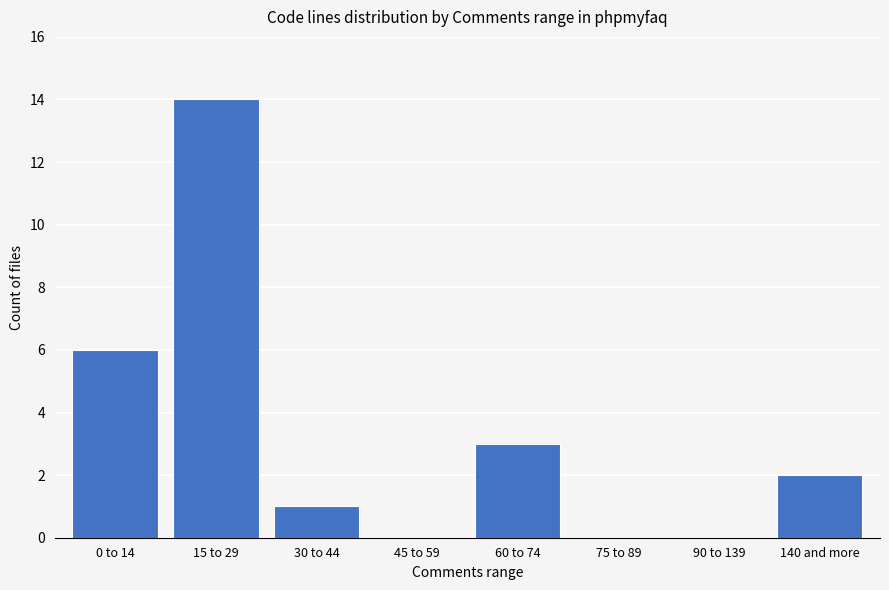

Does the chart contain stacked bars?

No